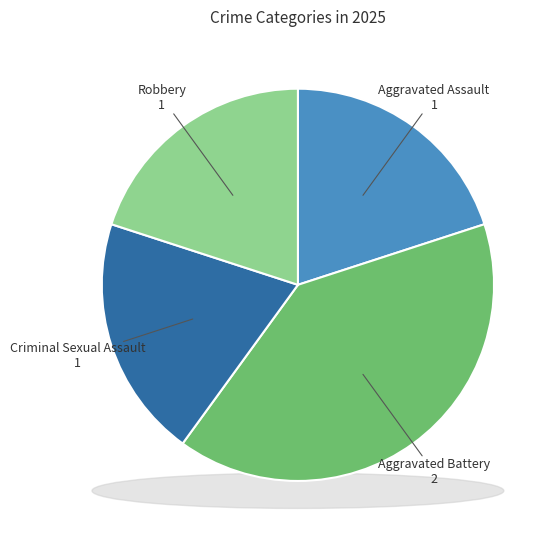

To the nearest percent, what portion does Aggravated Assault represent?

20%